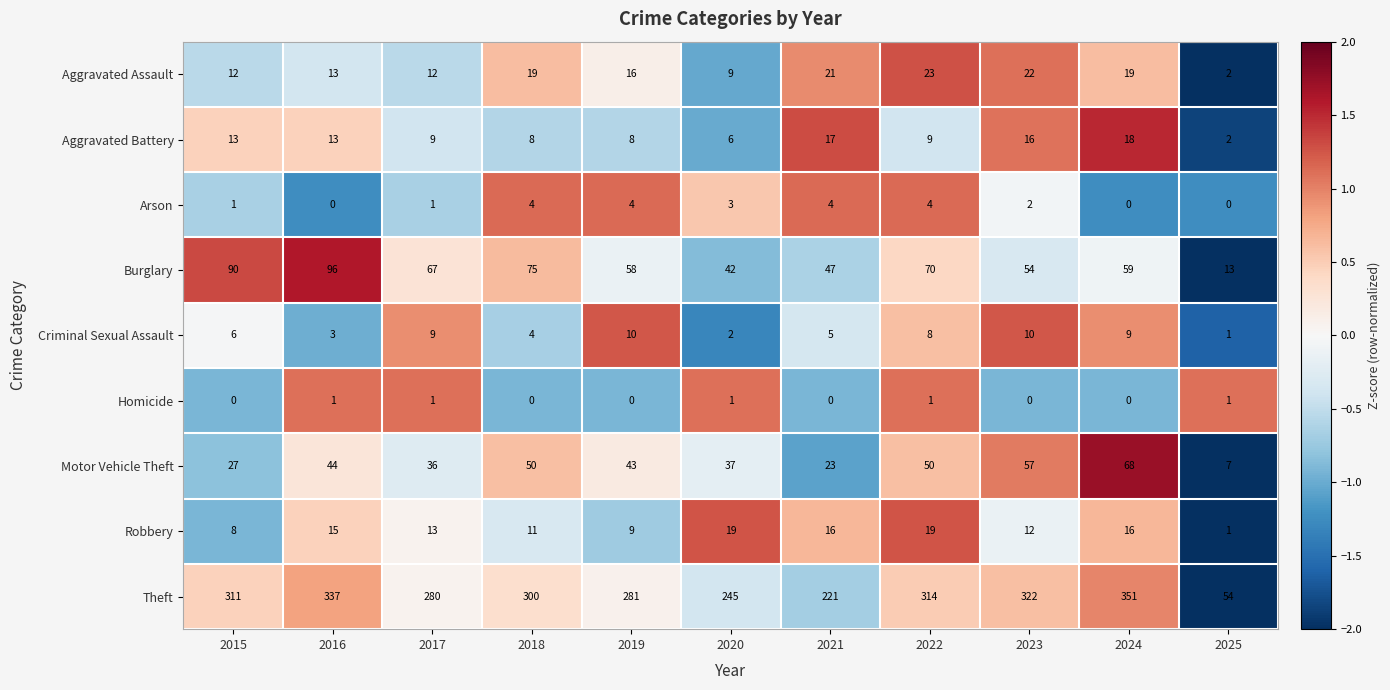

At which category is the sum across all series the highest?

2024